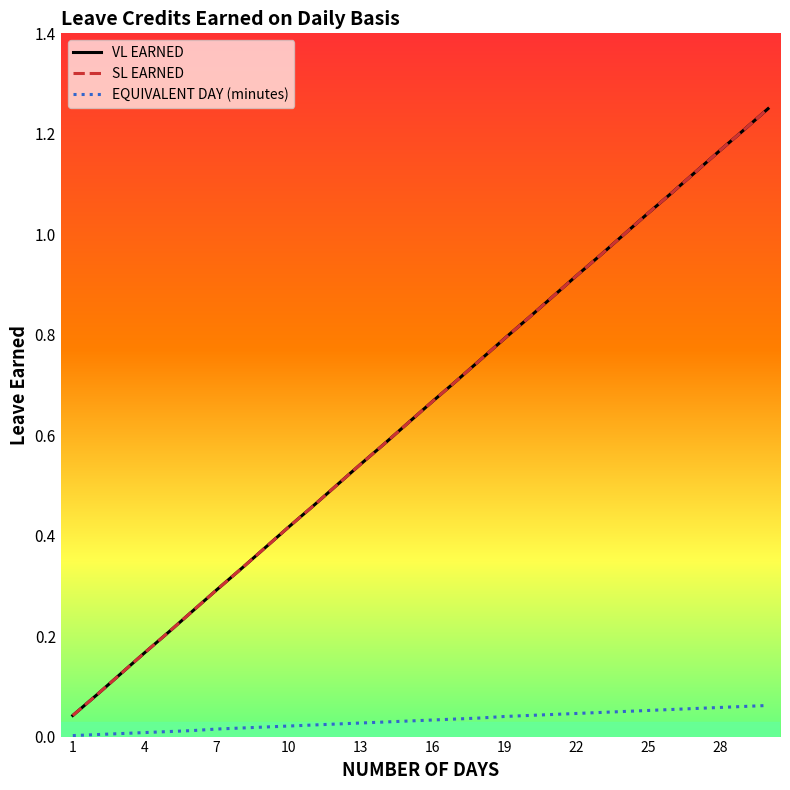

Is this an area chart (filled region under the line)?

No